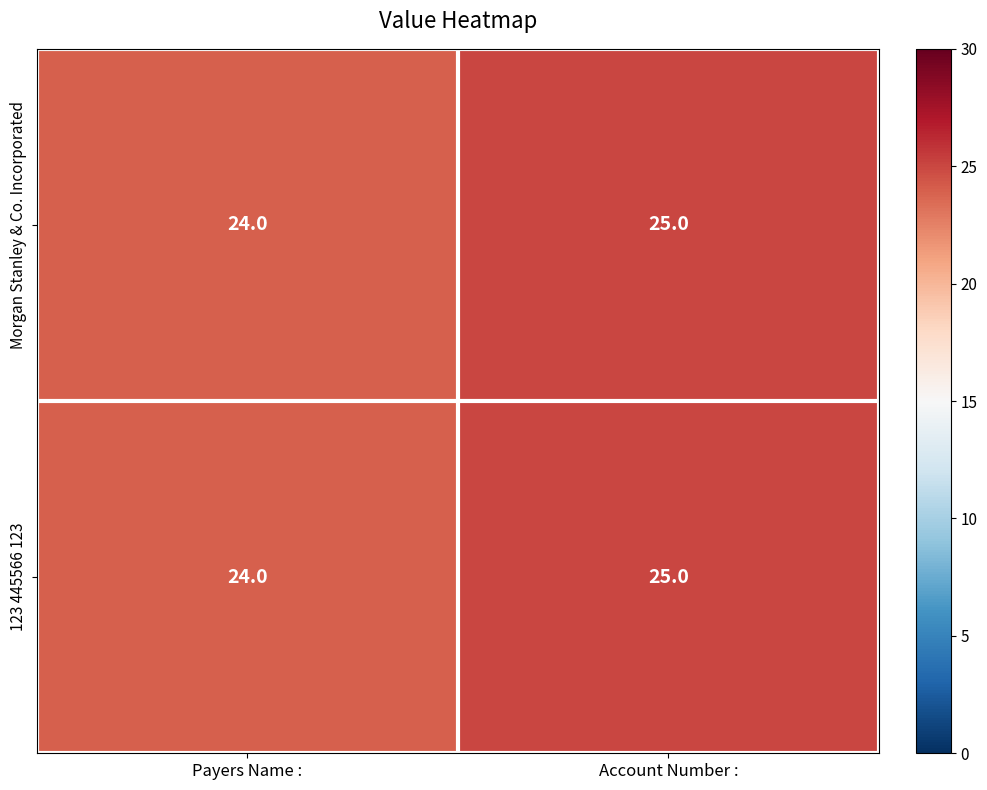

True or false: Morgan Stanley & Co. Incorporated has a value of 24 at Payers Name :.

True